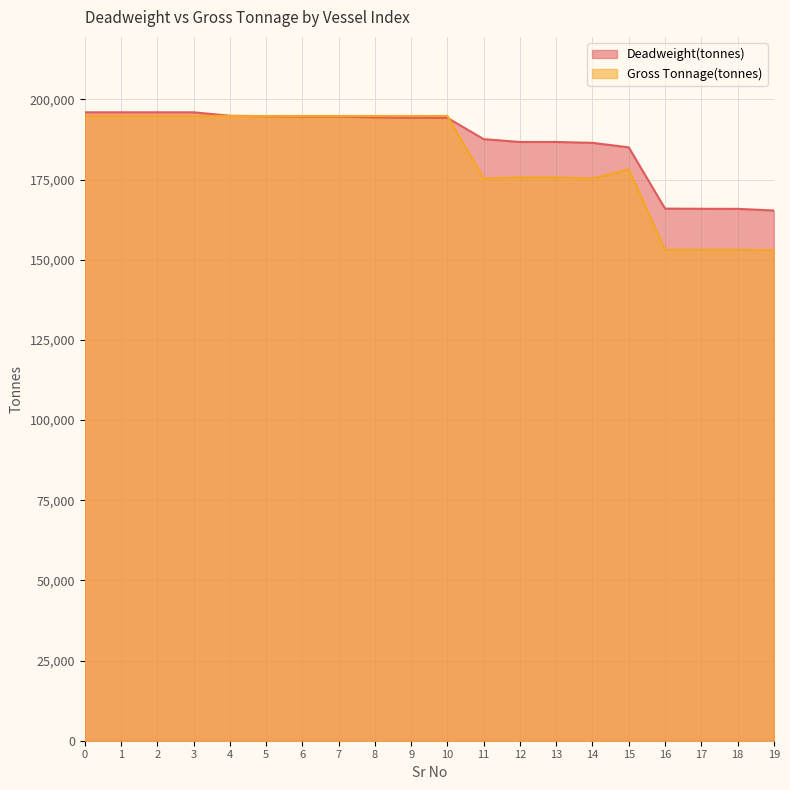

The value of Deadweight(tonnes) at 11 is 187625. True or false?

True